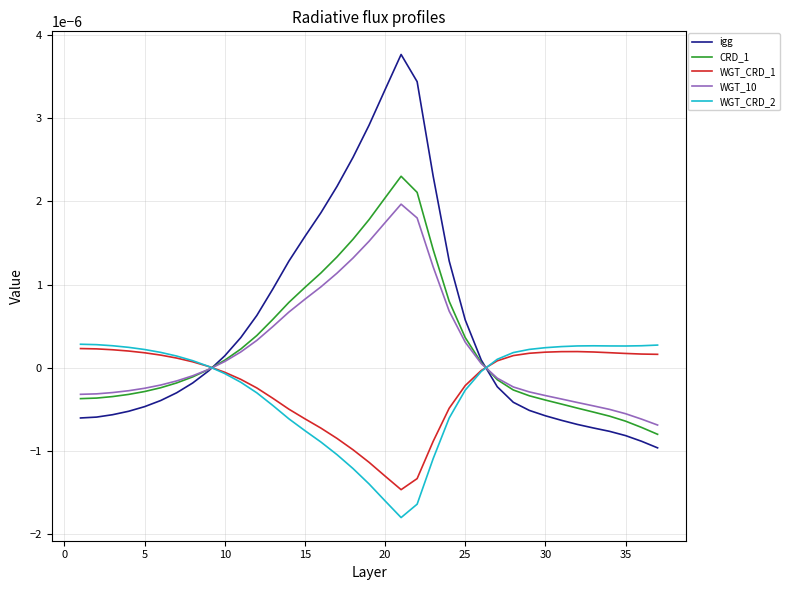

Which series has the widest spread of values?

igg